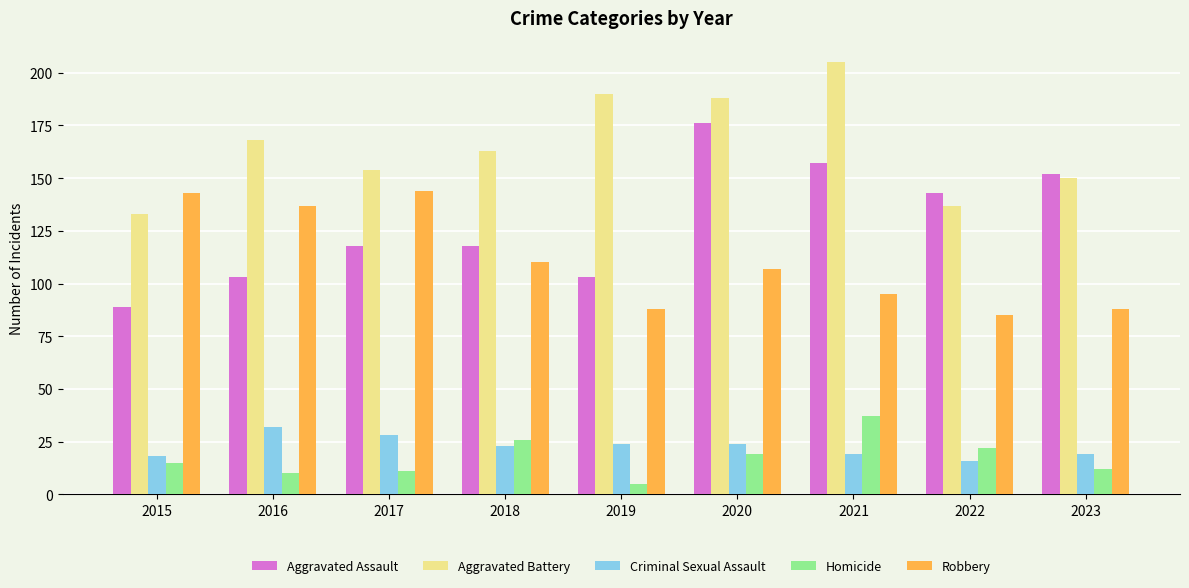

At how many categories does at least one series exceed 103?

9